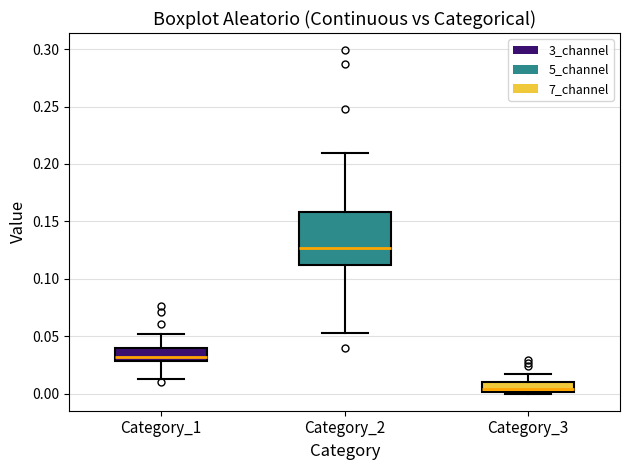

Reading left to right, transcribe this box plot: for each box, give where its median line is, the range the box spans, and where its two whiskers end, as read against the y-axis. The values are not printed on the chart, so give them approximately, as read against the axis.

Category_1: median 0.030 (just above the box's lower edge), box 0.030 to 0.040, whiskers 0.015 to 0.050
Category_2: median 0.125, box 0.110 to 0.160, whiskers 0.055 to 0.210
Category_3: median 0.005, box 0.000 to 0.010, whiskers 0.000 to 0.015